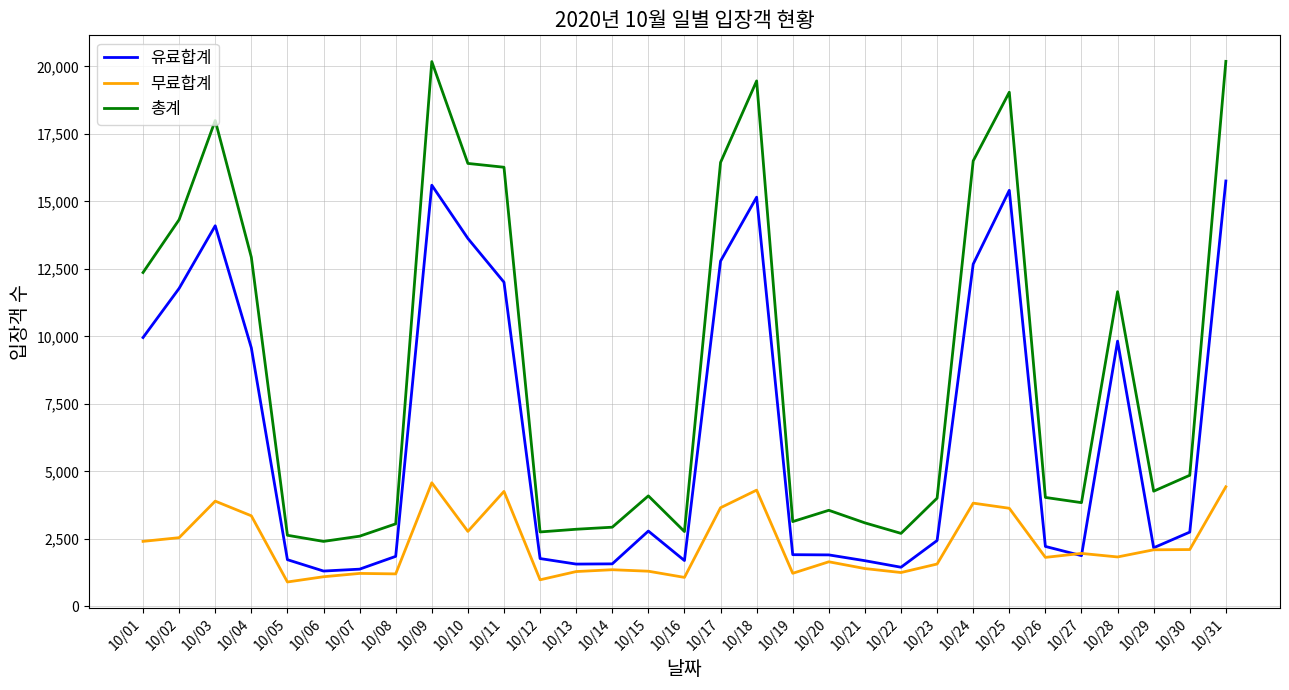

List the series in order of their peak value, lowest first.

무료합계, 유료합계, 총계